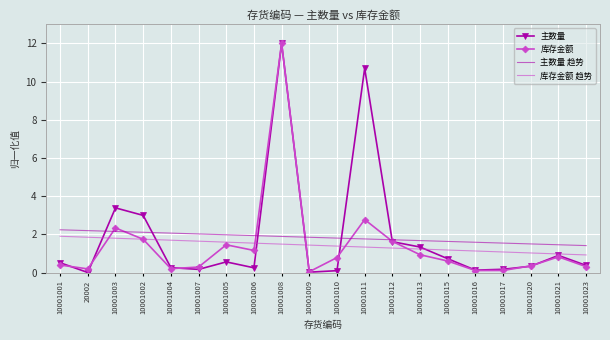

What are all the series names shown in the legend?

主数量, 库存金额, 主数量 趋势, 库存金额 趋势